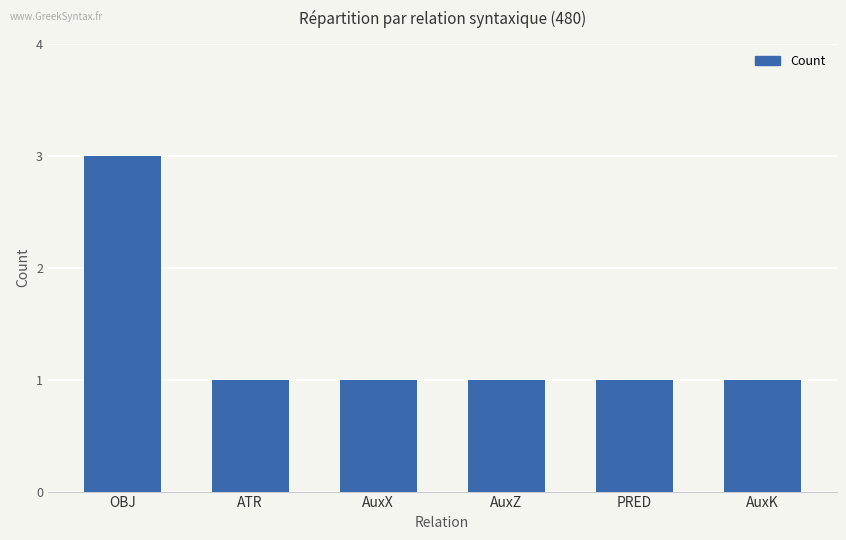

True or false: the data shows 2 at ATR.

False